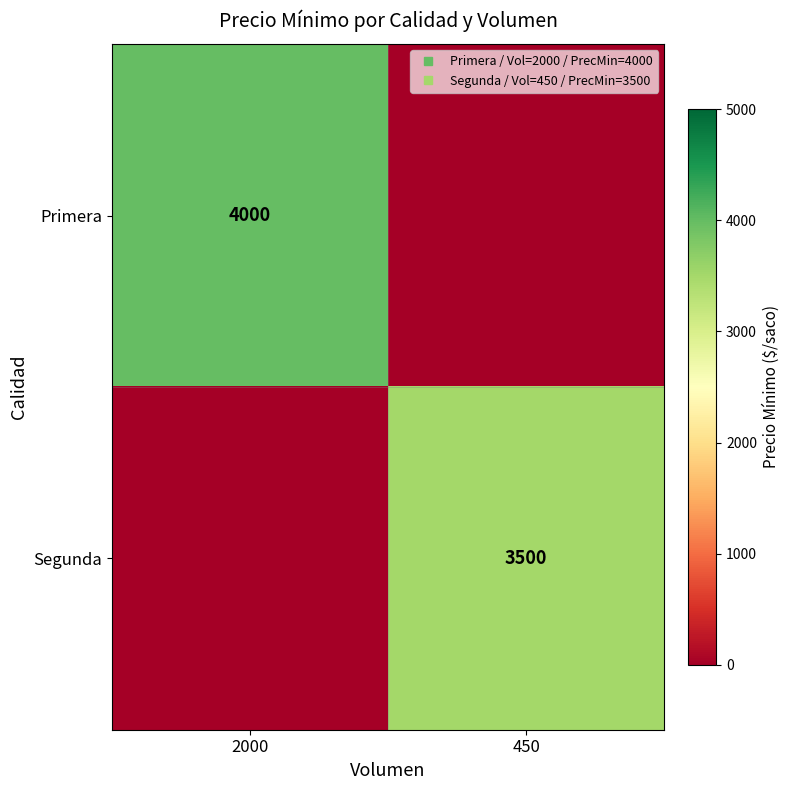

Which series has the largest range (max minus min)?

Primera